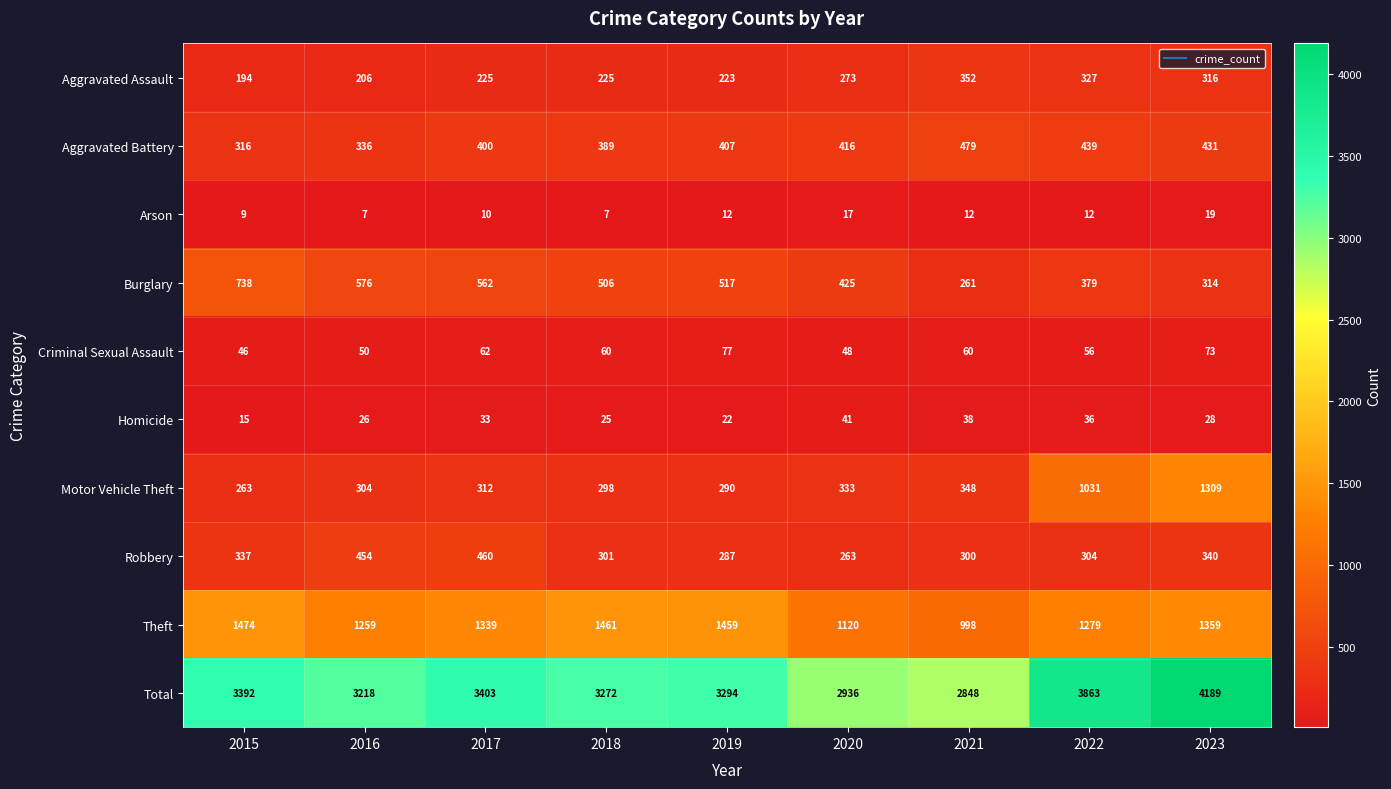

What is the sum of the Theft values at 2016 and 2017?

2598